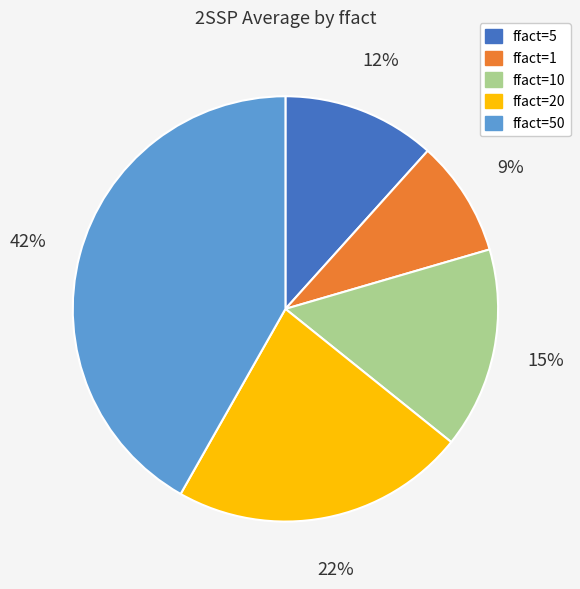

Is the sum of ffact=10 and ffact=20 greater than half?

No